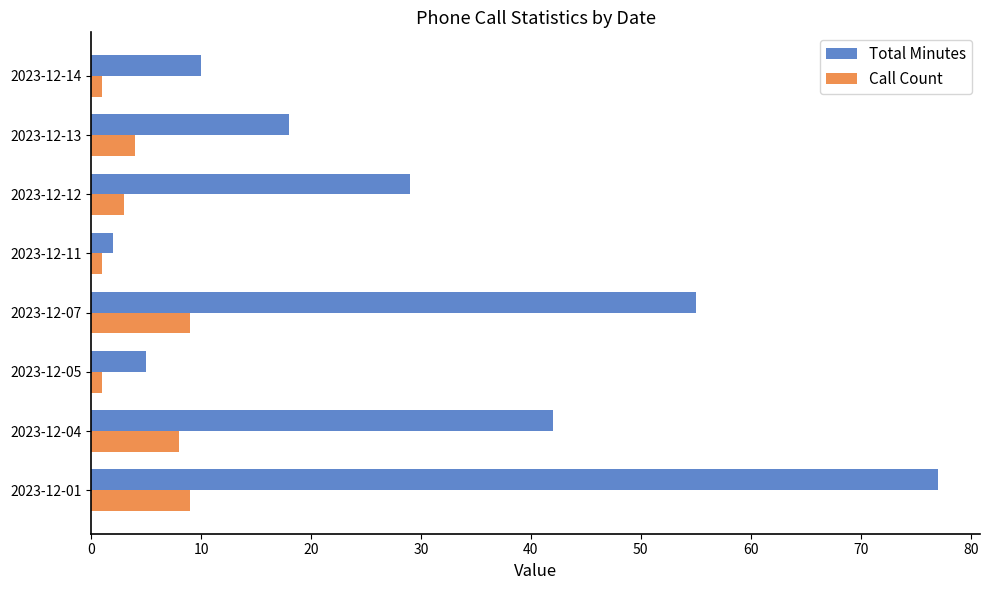

How many values in the Total Minutes series are below 29?

4